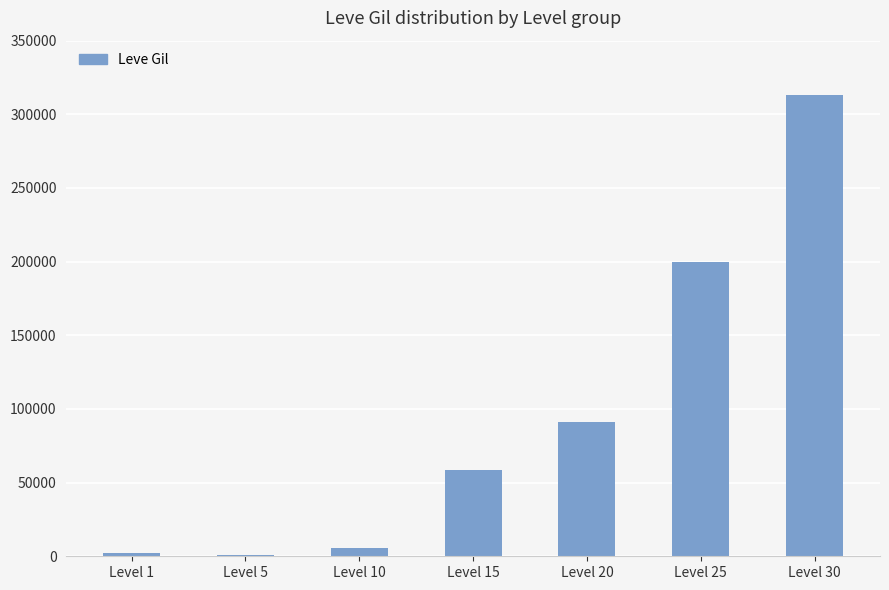

How many data points does each series have?

7